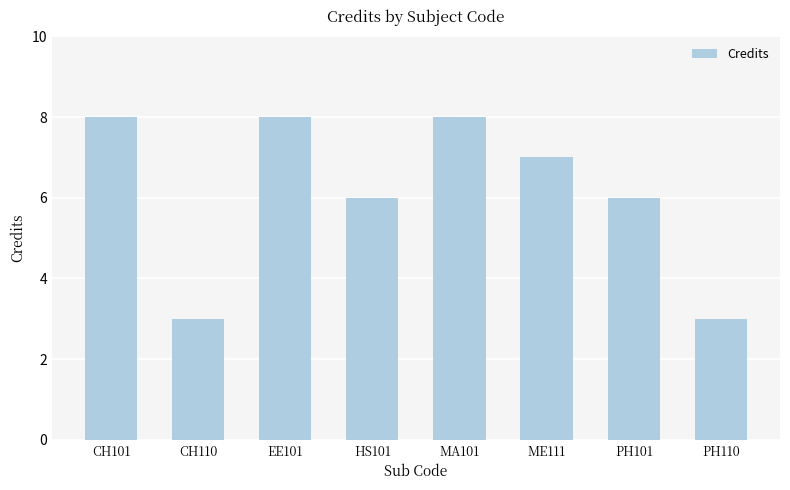

Reading left to right, list all the values displayed in this chart.

8	3	8	6	8	7	6	3